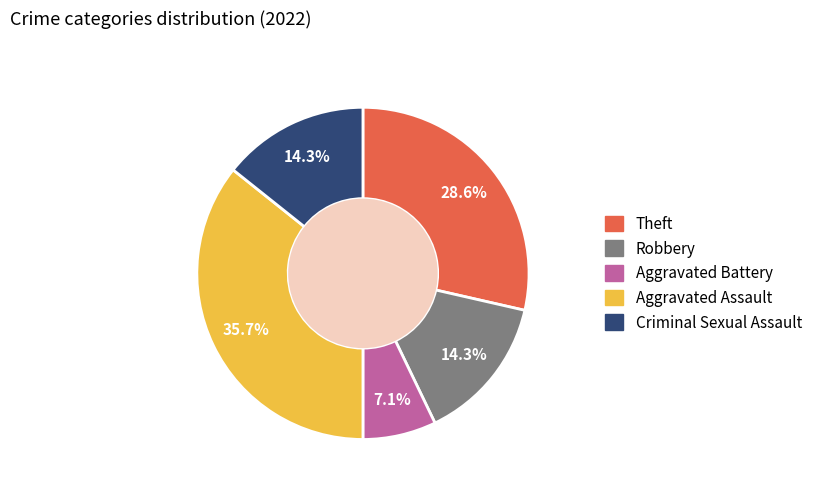

To the nearest percent, what percentage of the pie is Criminal Sexual Assault?

14%